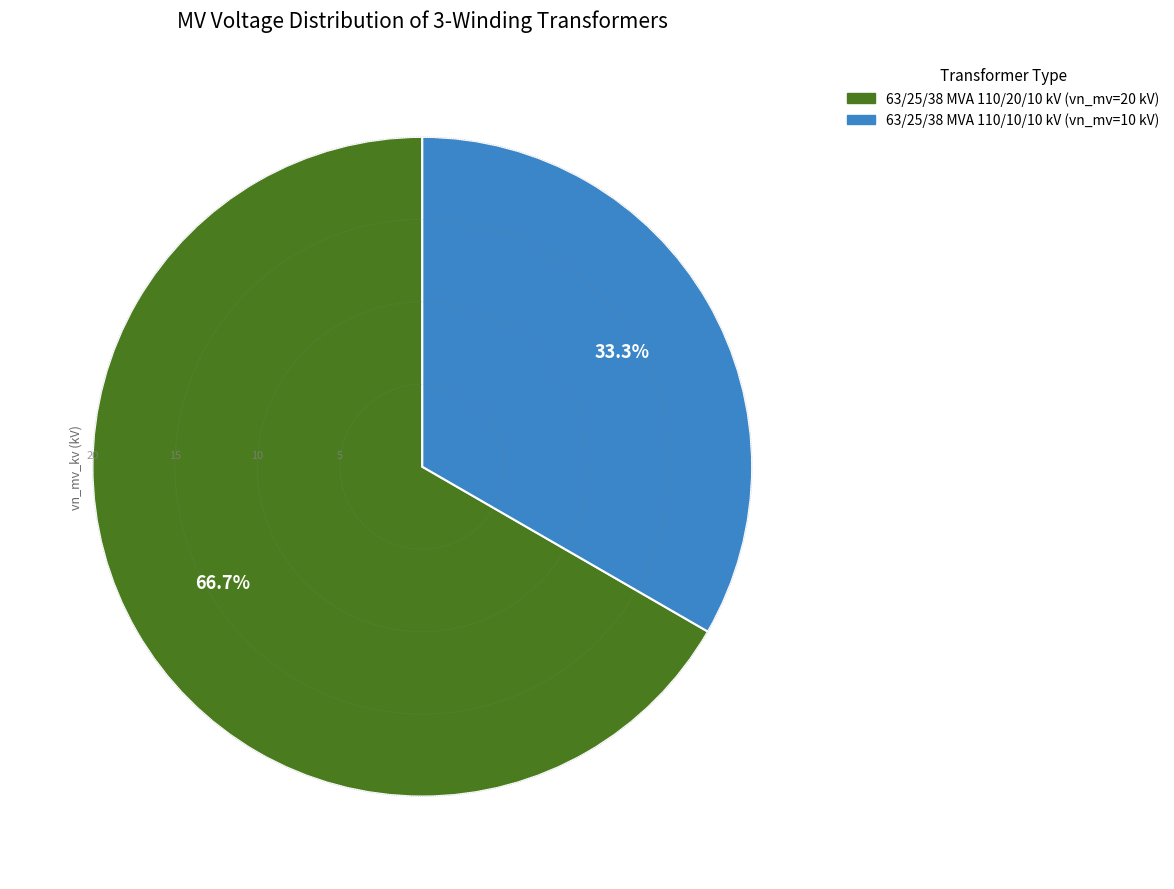

To the nearest percent, what is the difference between the largest and smallest slice percentages?

33%